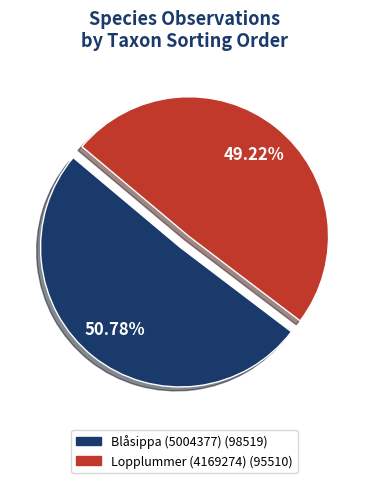

Approximately how many times larger is the value at Lopplummer (4169274) compared to Blåsippa (5004377)?

1.0